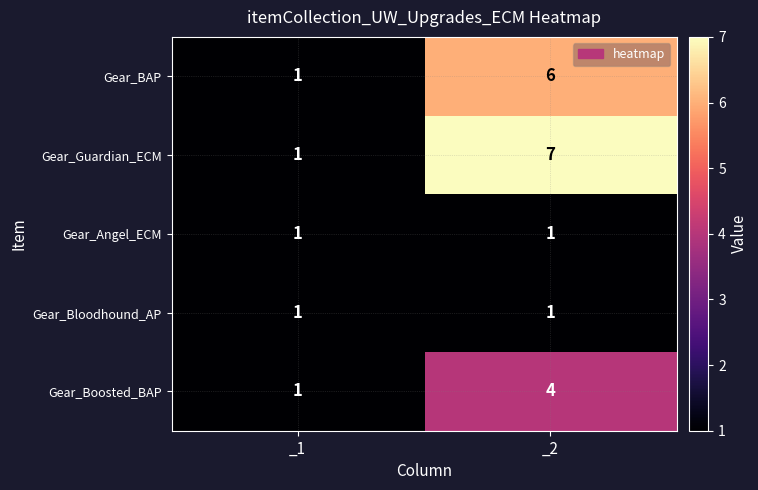

Between _1 and _2, which series saw the biggest shift?

Gear_Guardian_ECM